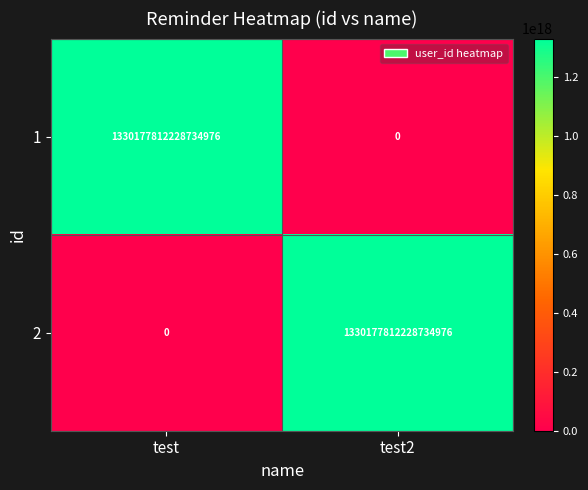

How many distinct data groups are displayed?

2